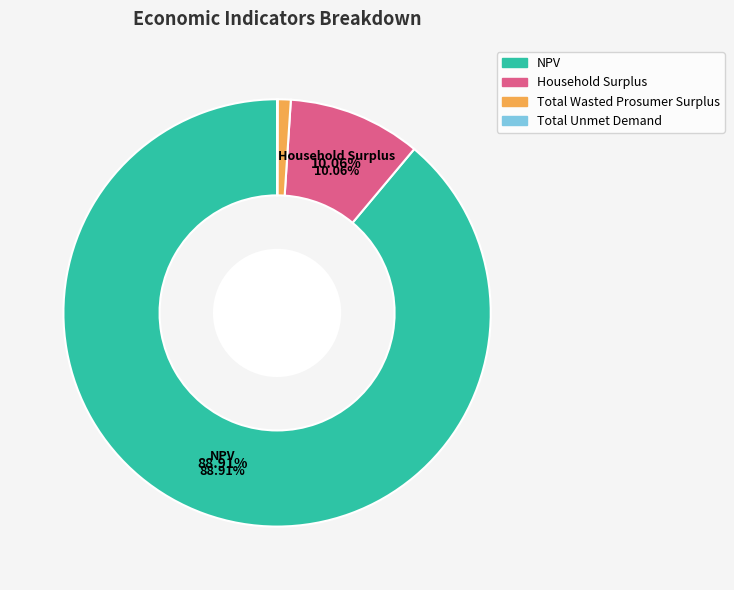

Which category has the biggest portion of the pie?

NPV